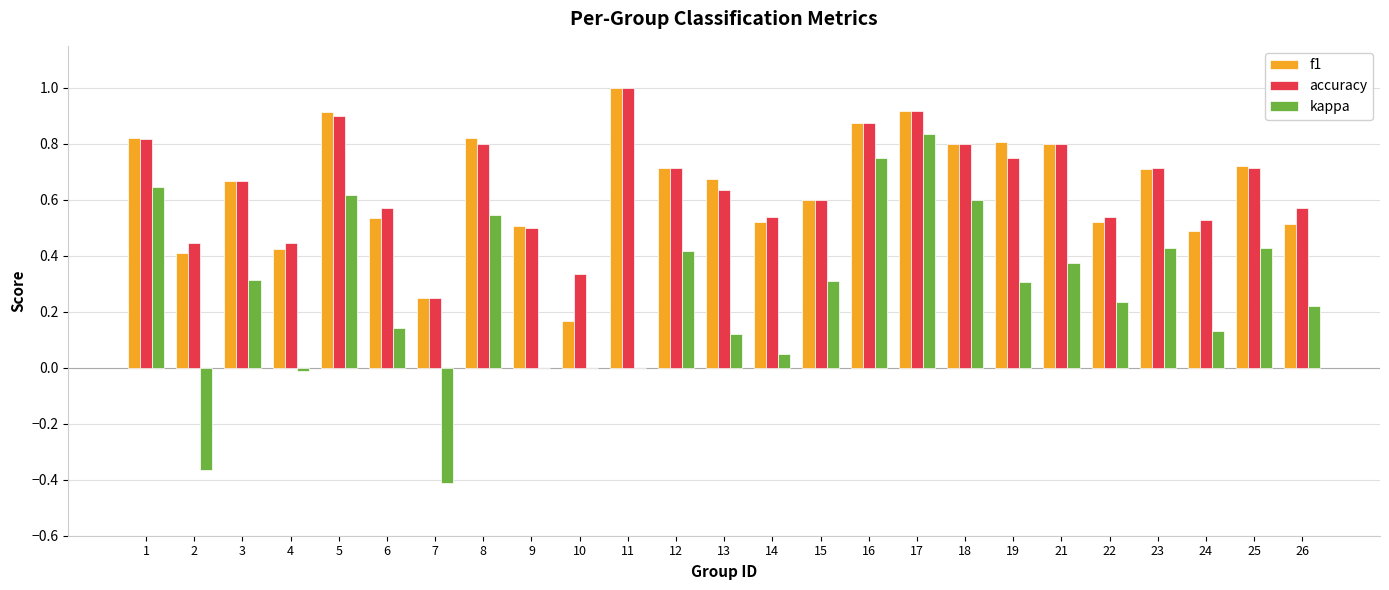

Are the bars horizontal?

No